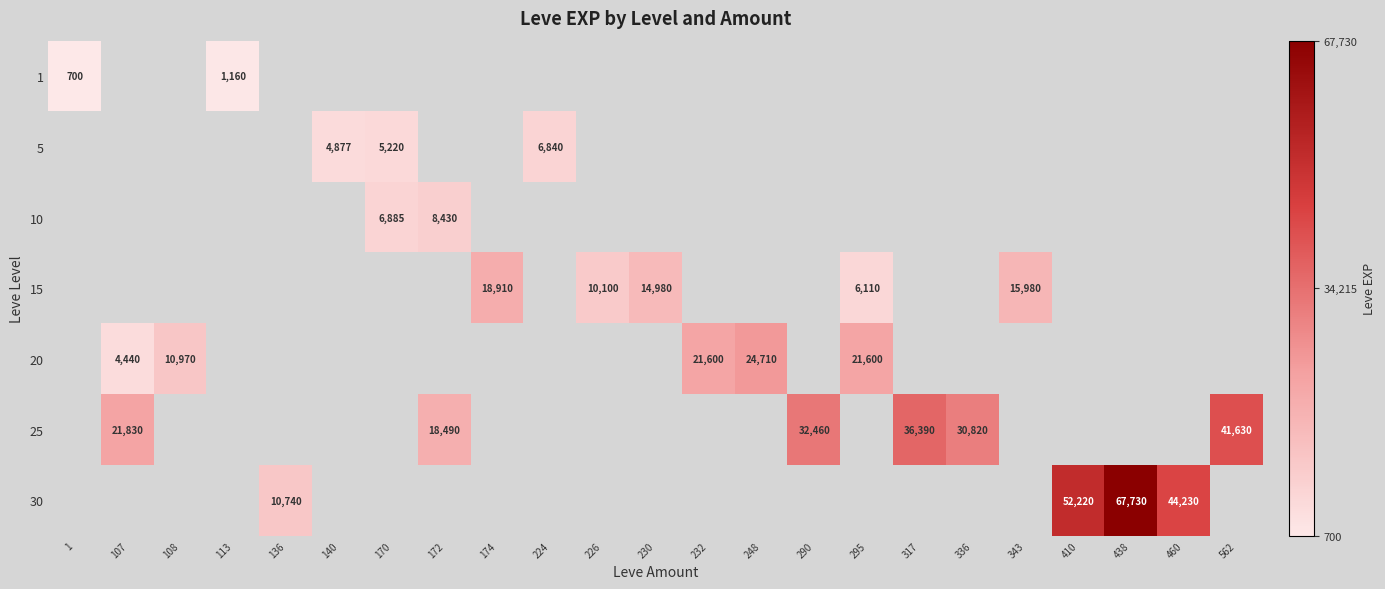

The value of 30 at 136 is 10740. True or false?

True